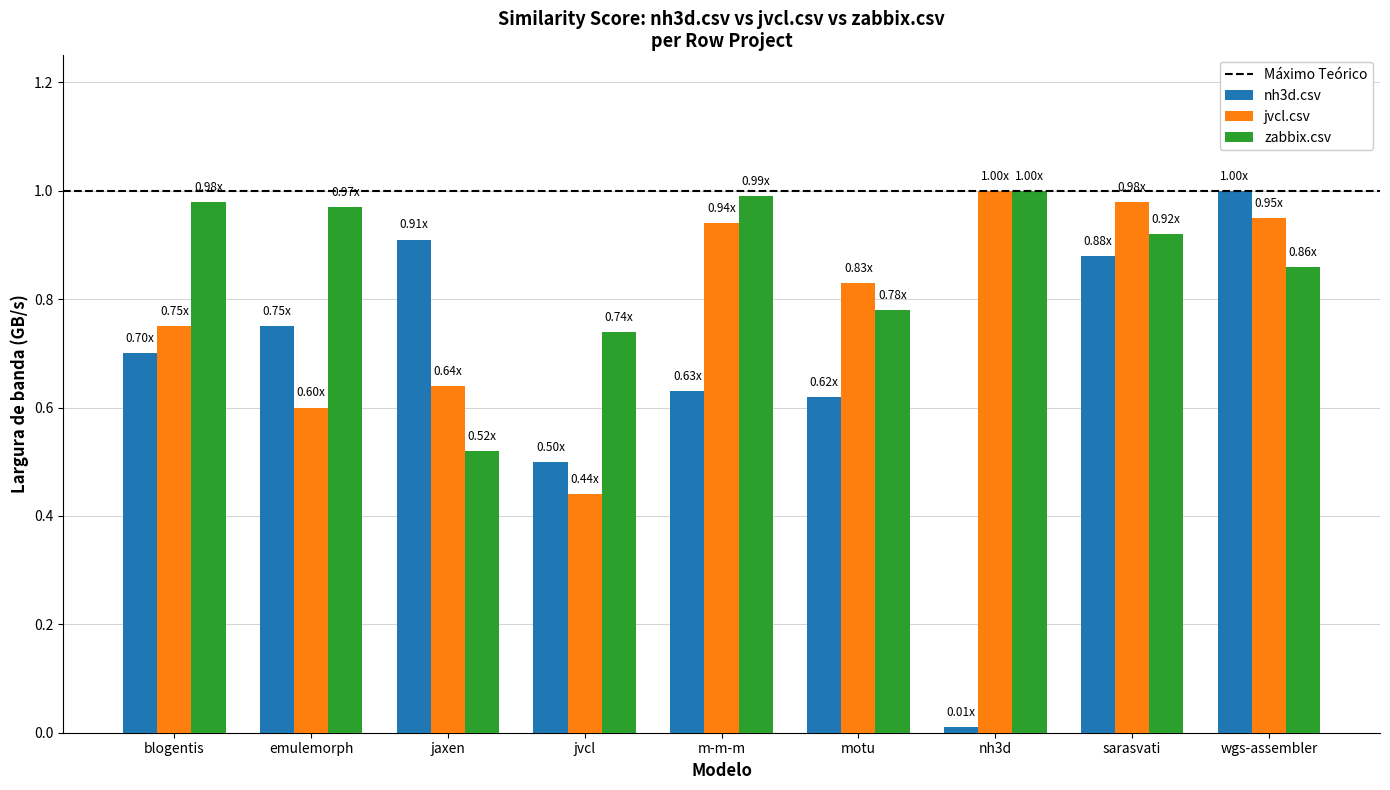

How many bars are there in each group?

3